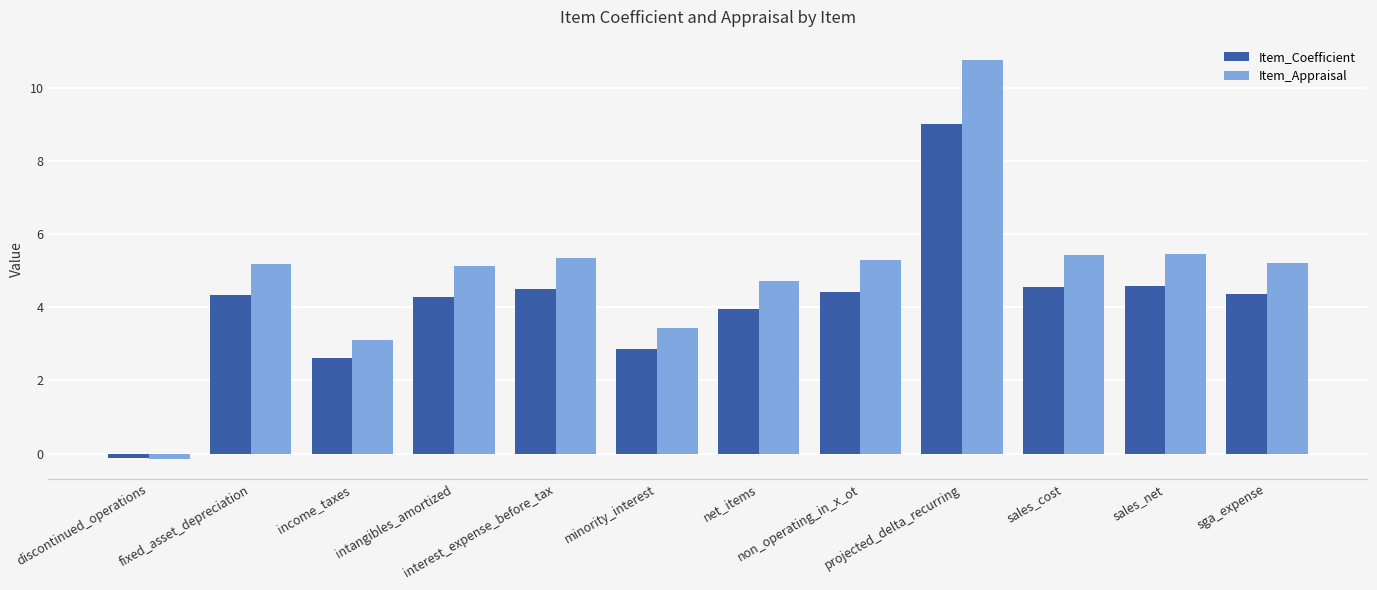

Rank the series at intangibles_amortized from highest to lowest value.

Item_Appraisal, Item_Coefficient